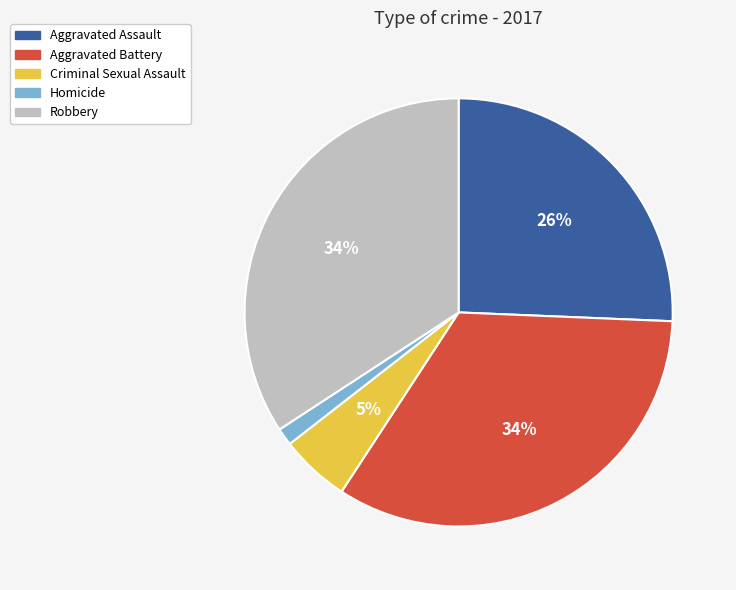

To the nearest percent, what portion does Robbery represent?

34%